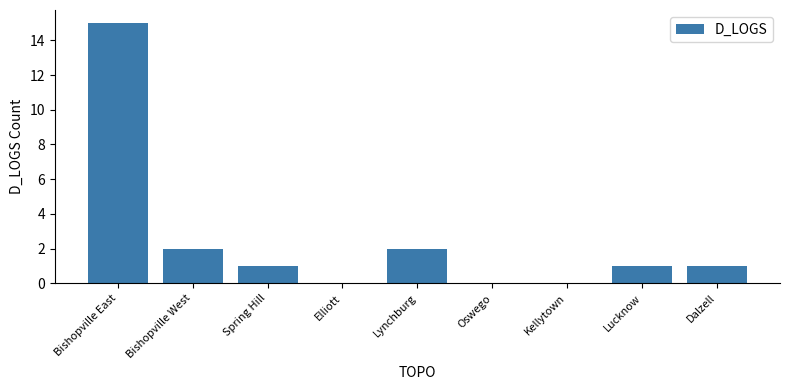

Count the number of categories in the chart.

9